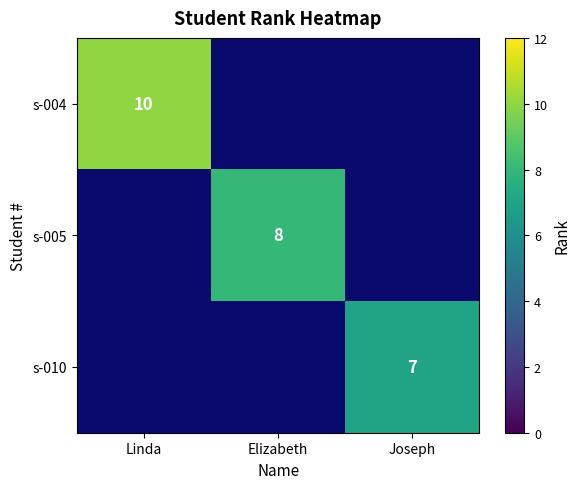

How many distinct data groups are displayed?

3